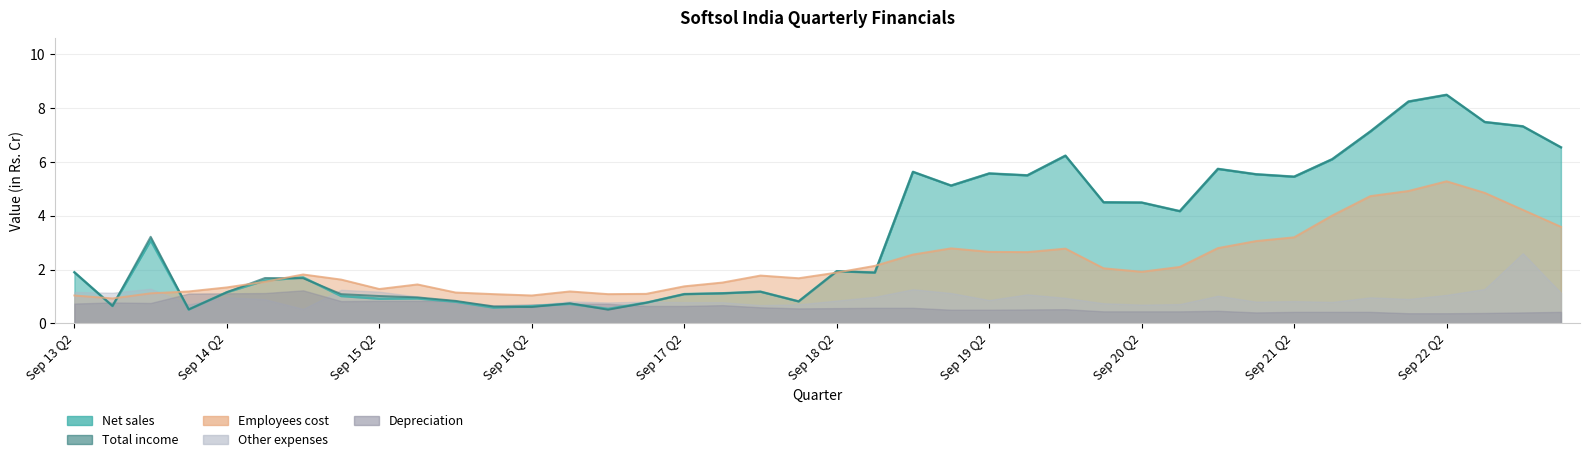

True or false: Employees cost and Net sales intersect in this chart.

True